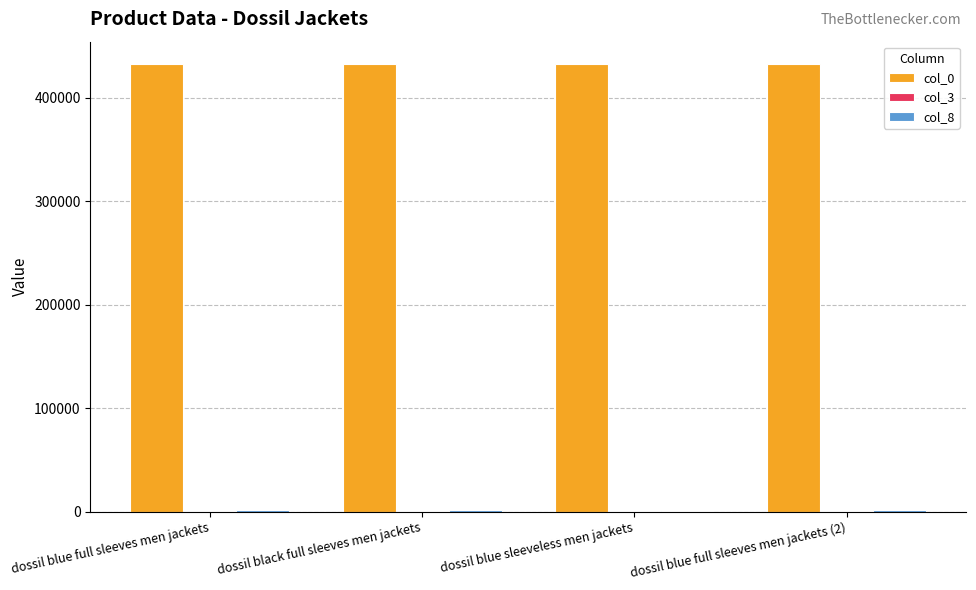

True or false: col_0 has a value of 649357 at dossil blue sleeveless men jackets.

False